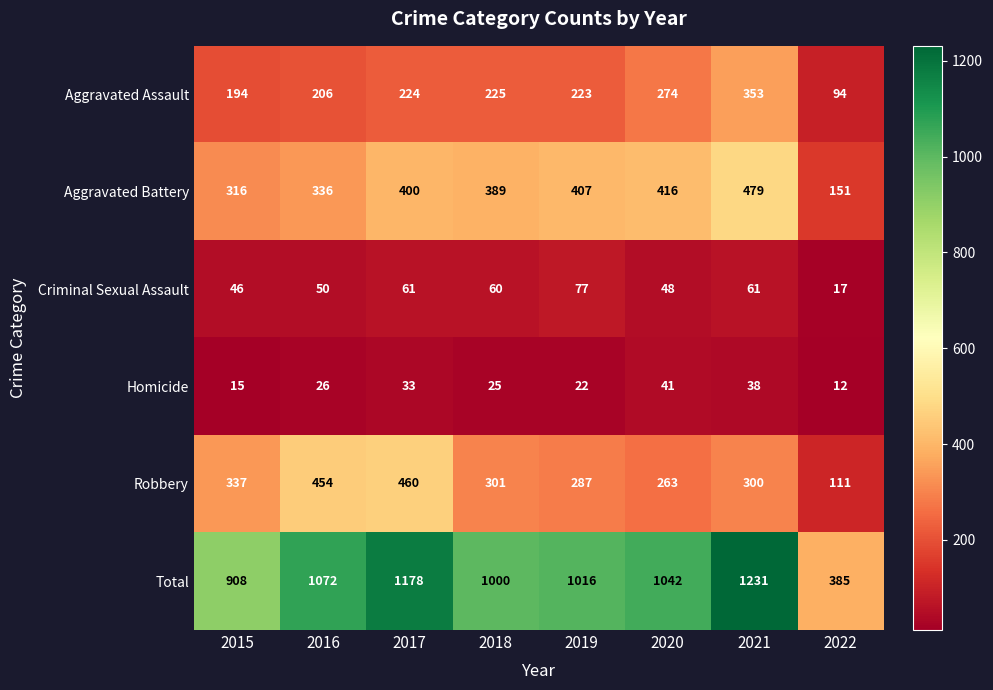

At how many categories does at least one series exceed 547?

7